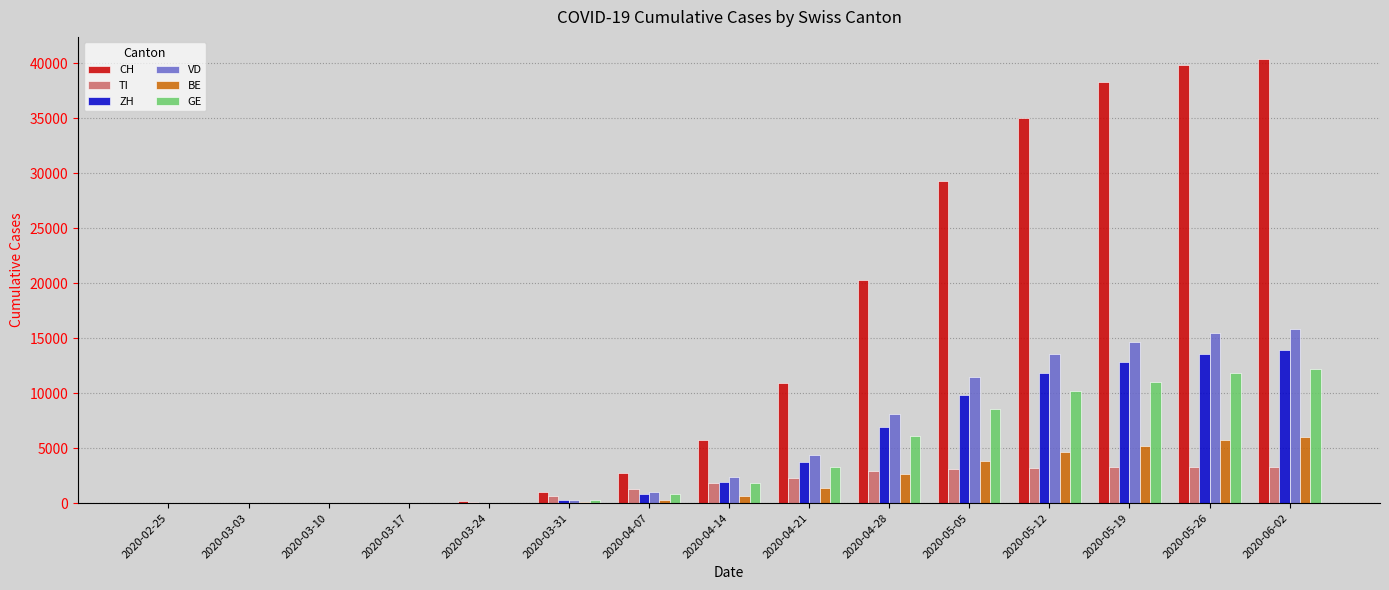

What is the total value across all series at 2020-05-19?

85391